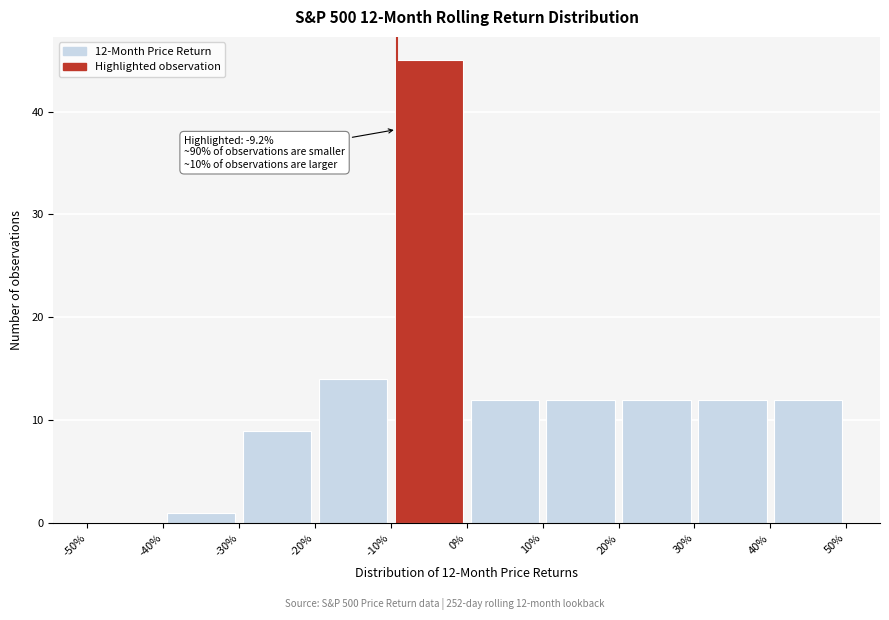

Which range on the x-axis has the tallest bar?

-10% to 0%